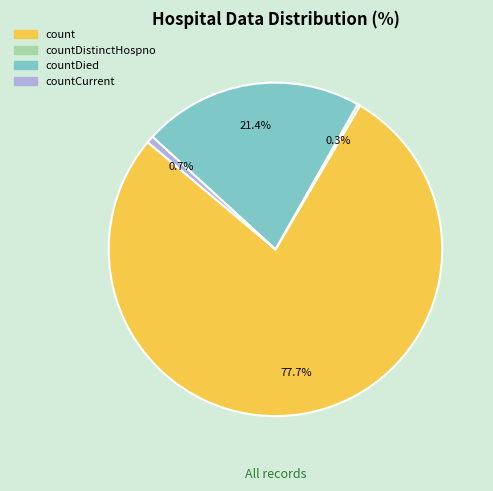

Is there any slice that represents more than half of the pie?

Yes